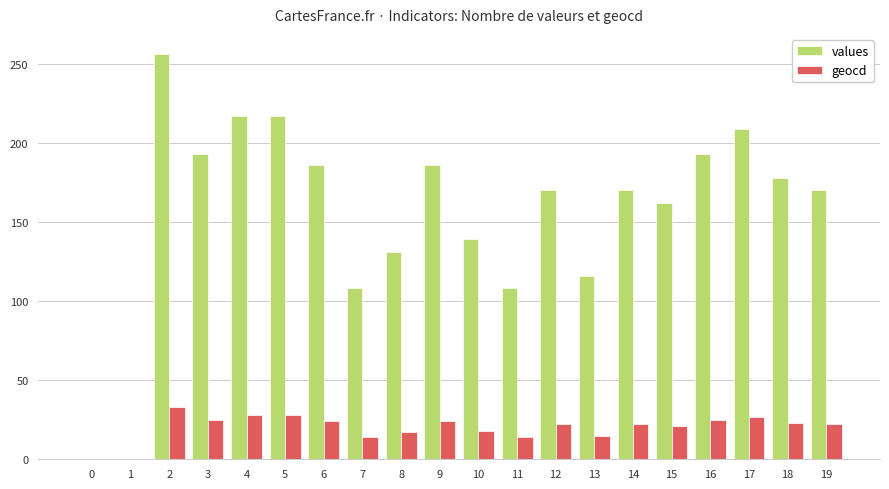

True or false: values has a value of 186 at 6.

True